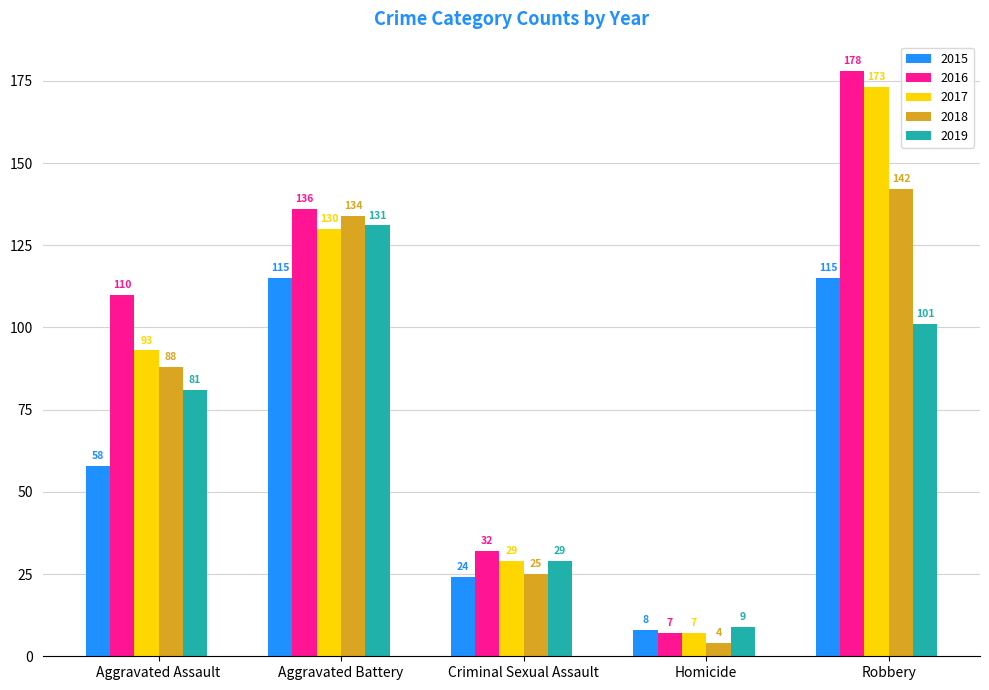

How many bars are there in total?

25